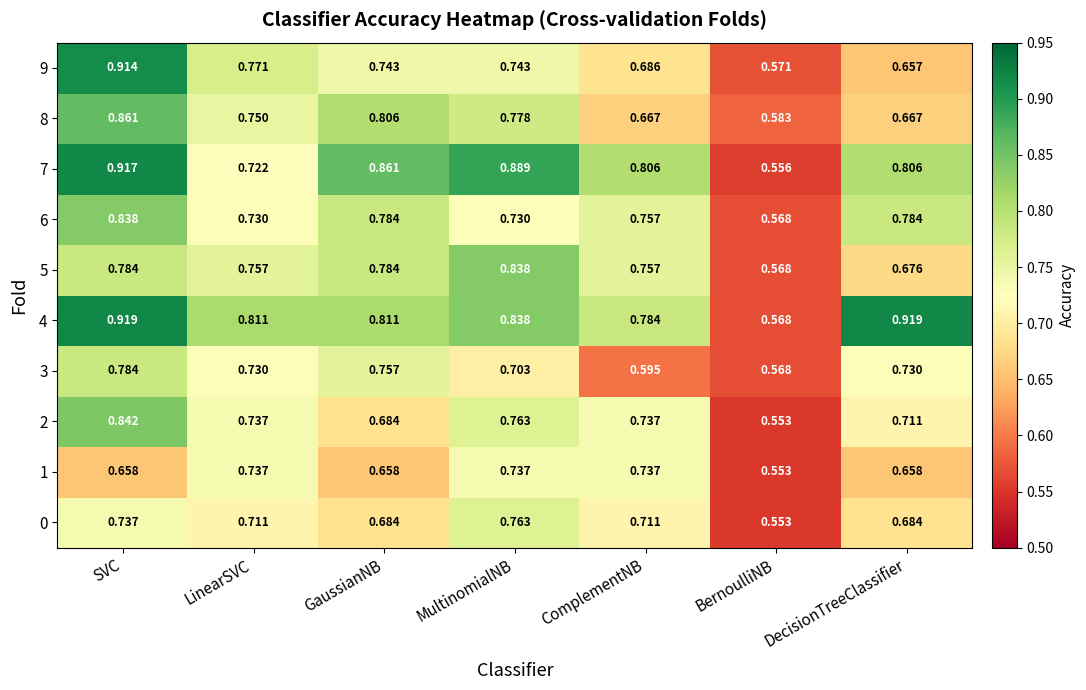

Is the value of 4 at BernoulliNB greater than the value of 1 at ComplementNB?

No